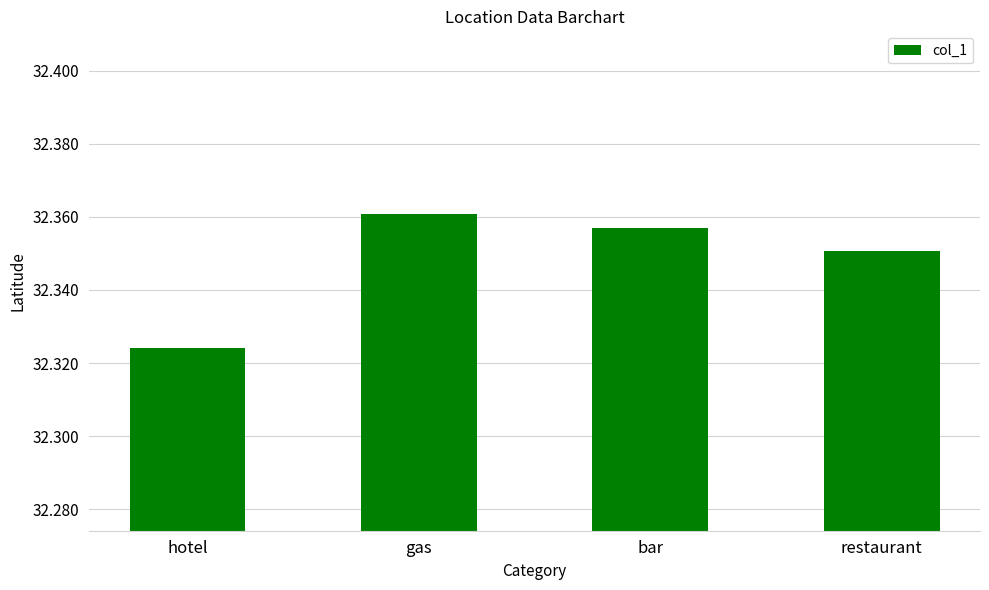

Which label corresponds to the smallest value in the chart?

hotel